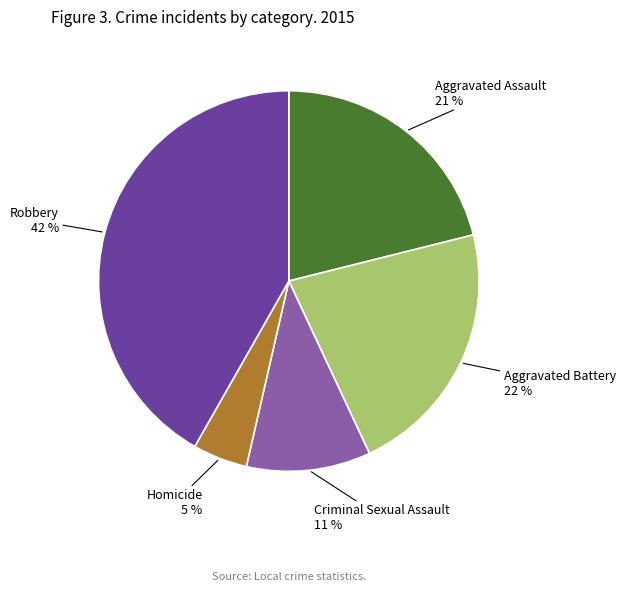

Does any single category account for the majority?

No